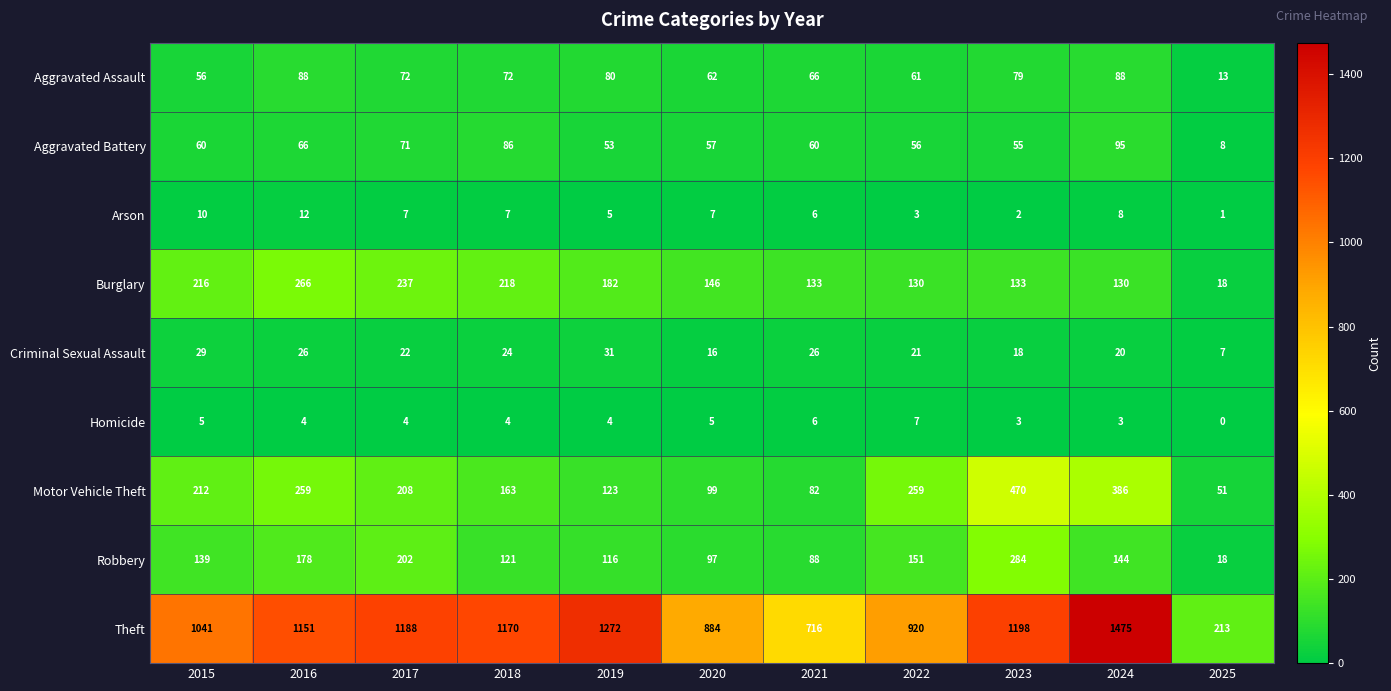

The value of Theft at 2018 is 1859. True or false?

False